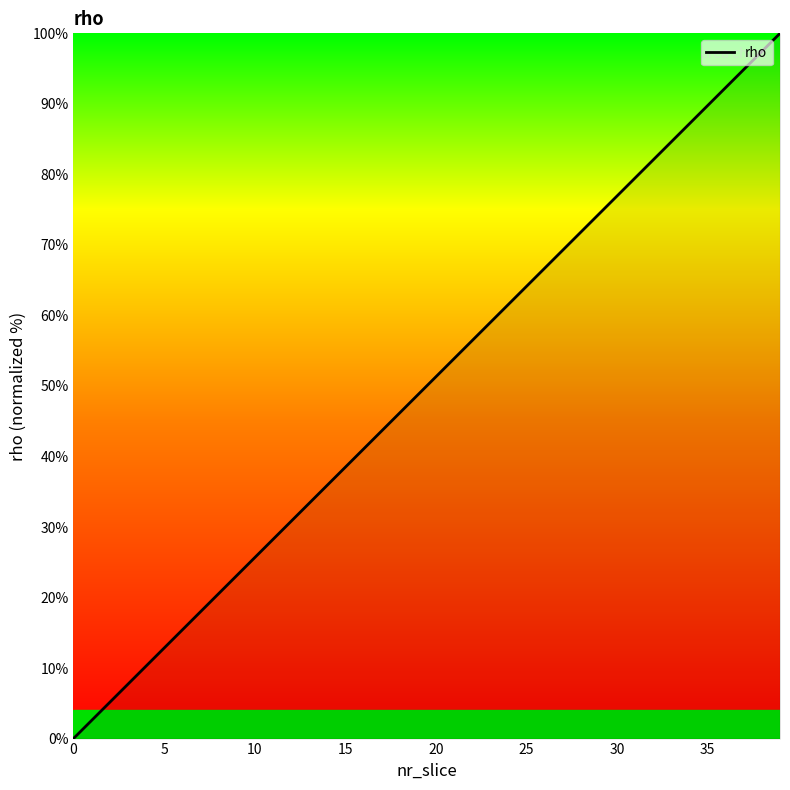

What is the maximum value shown in the chart?

100.0